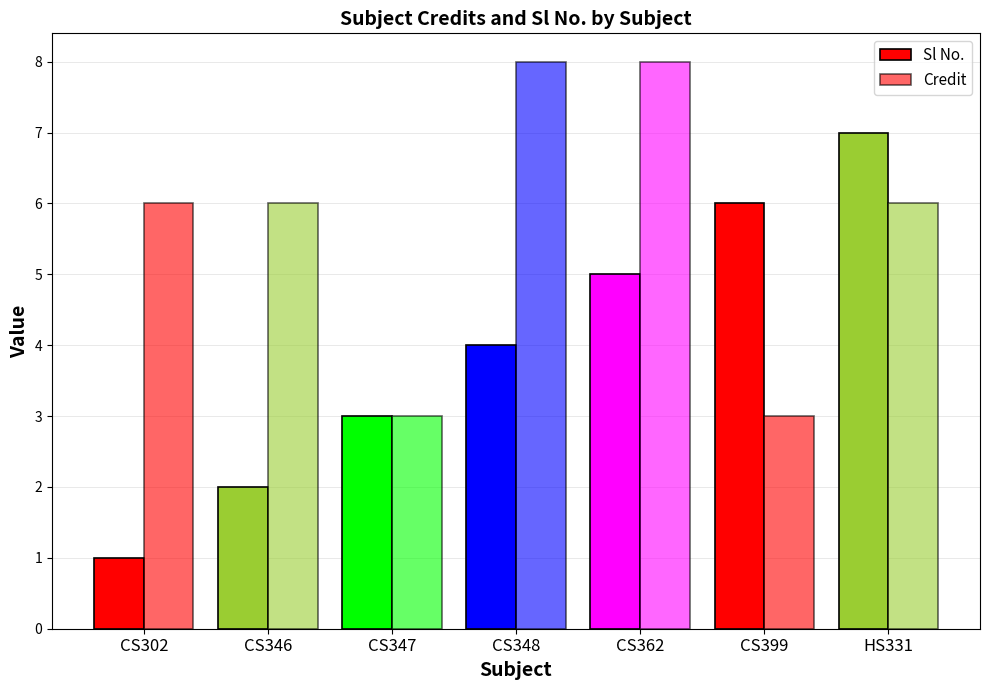

How many distinct data groups are displayed?

2